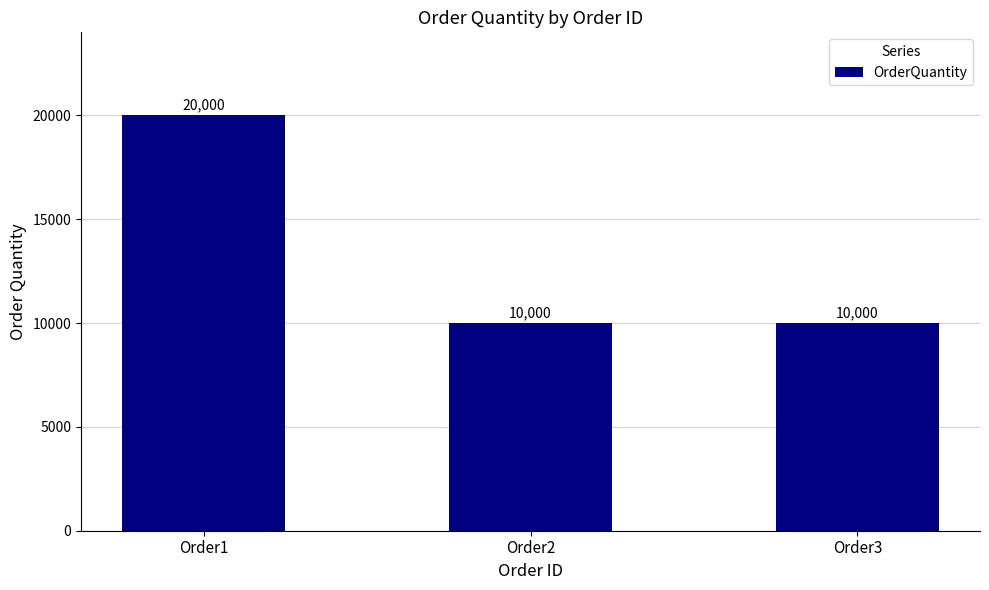

What is the change in value from Order1 to Order2?

-10000